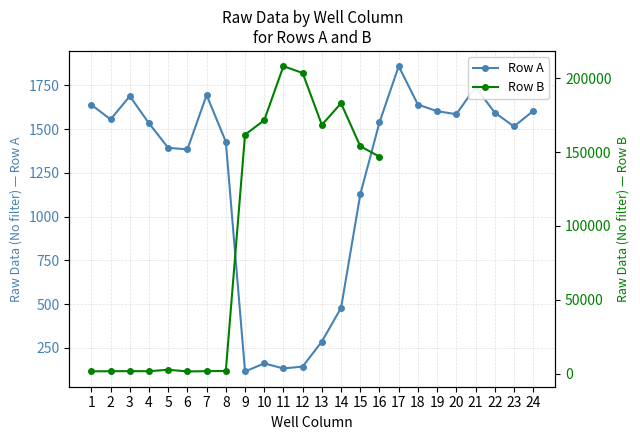

The chart shows a value of 2466 at 17. True or false?

False